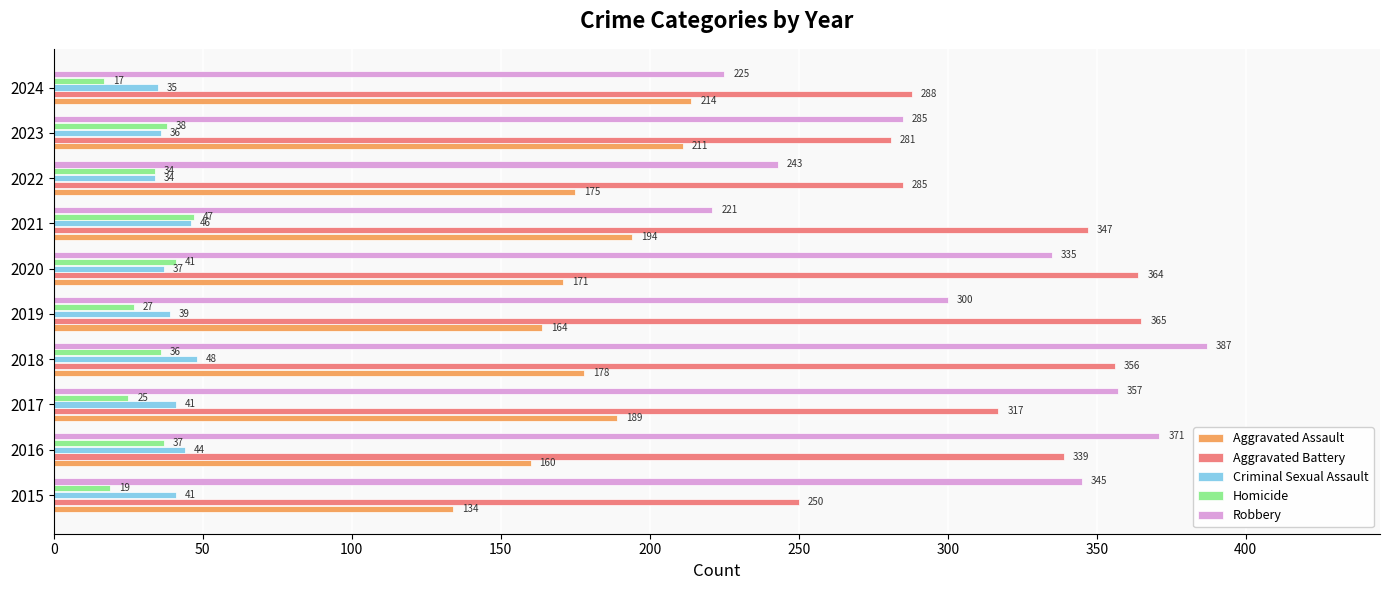

True or false: Homicide has a value of 19 at 2015.

True